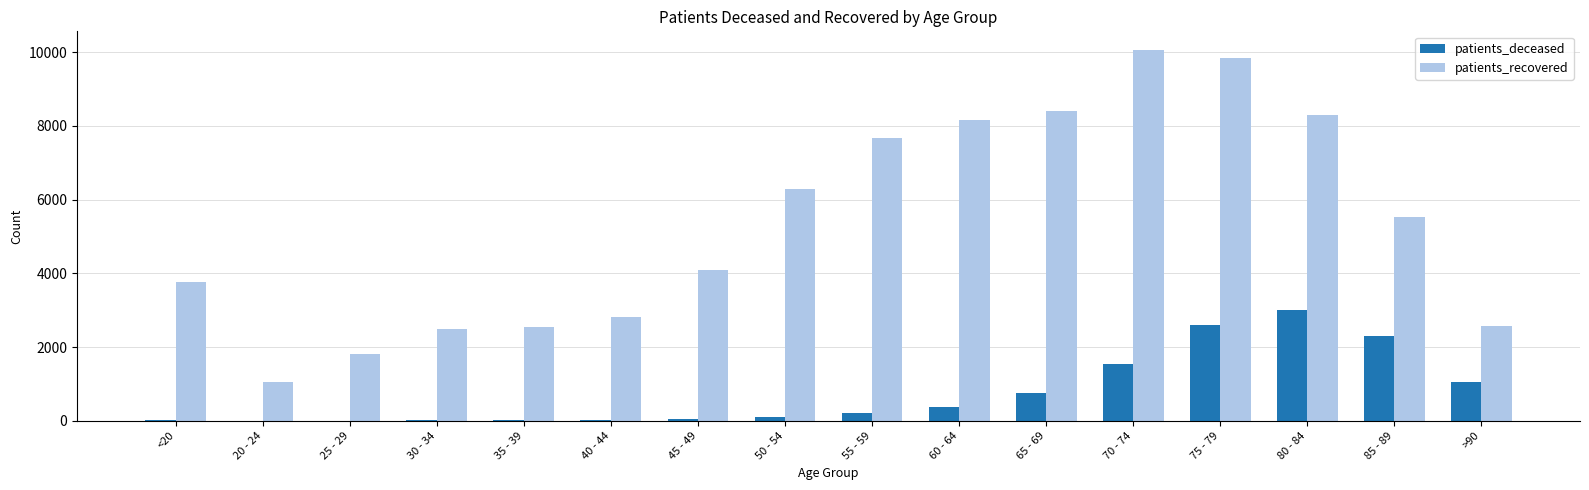

True or false: patients_deceased has a value of 723 at 70 - 74.

False